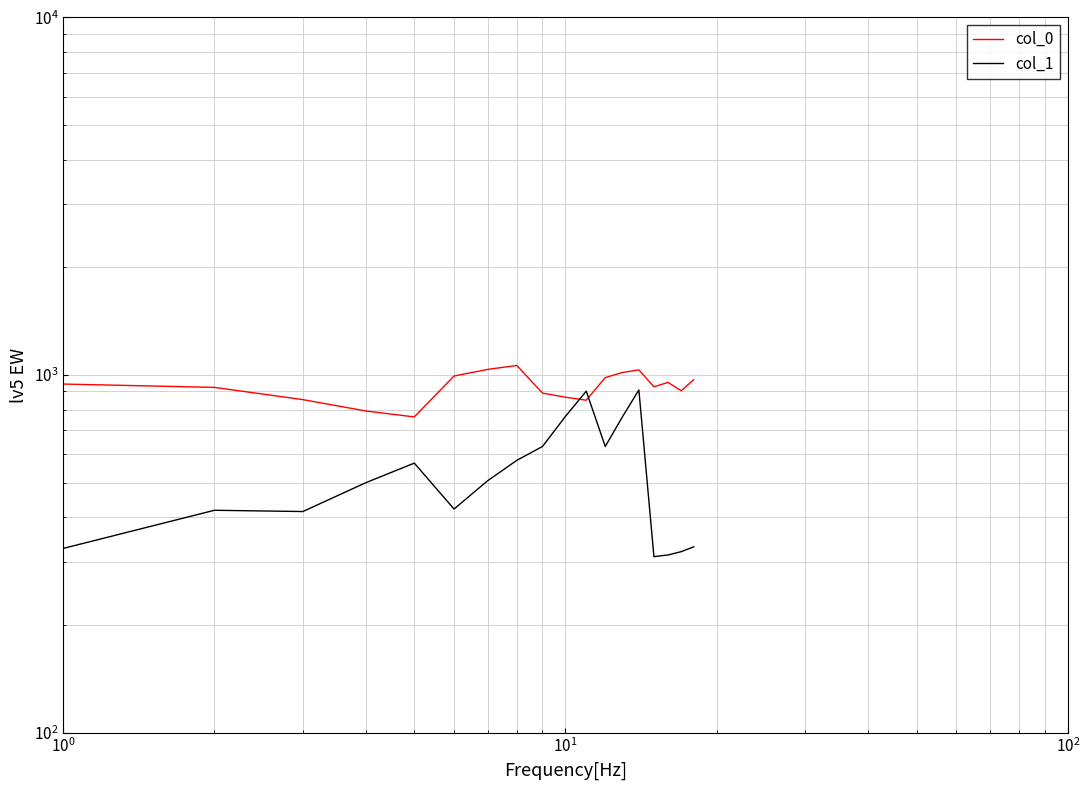

How many values in the col_1 series are below 506?

9